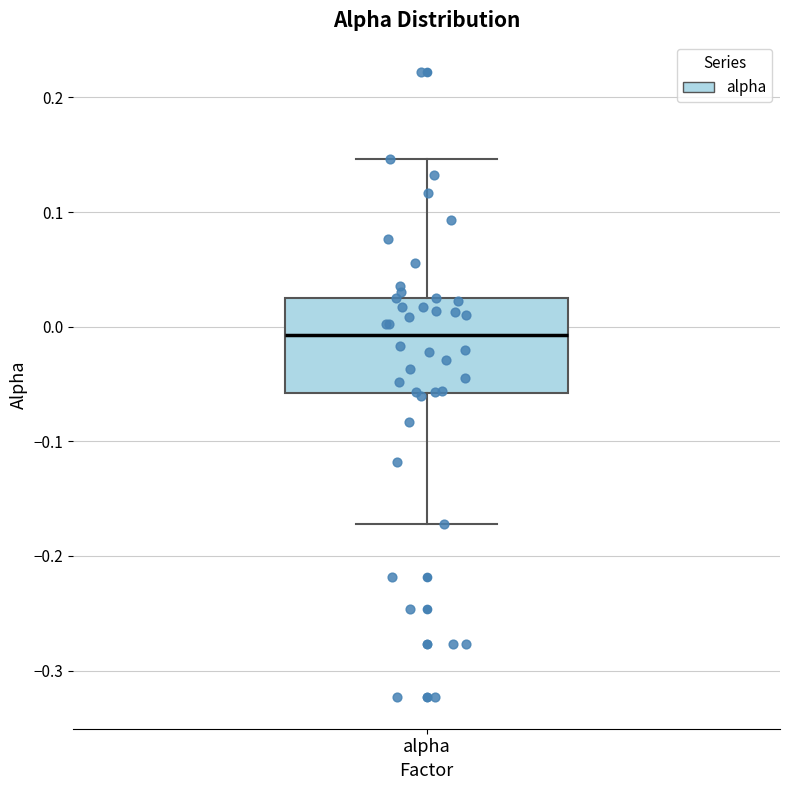

Read this box plot against the y-axis: the position of the median line, the range covered by the box, and the ends of both whiskers. The values are not printed on the chart, so give them approximately, as read against the axis.

median -0.01, box -0.06 to 0.02, whiskers -0.17 to 0.15